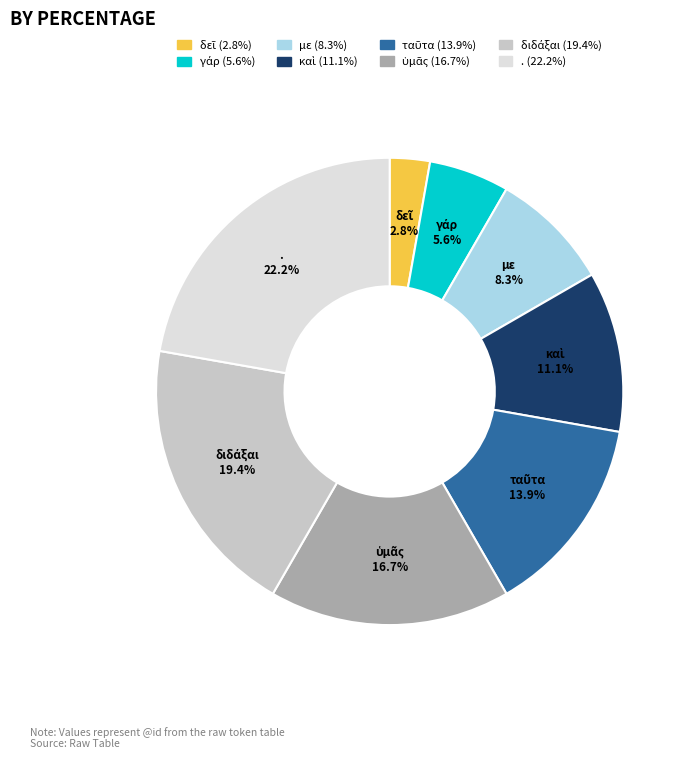

Is there a majority slice in this chart?

No